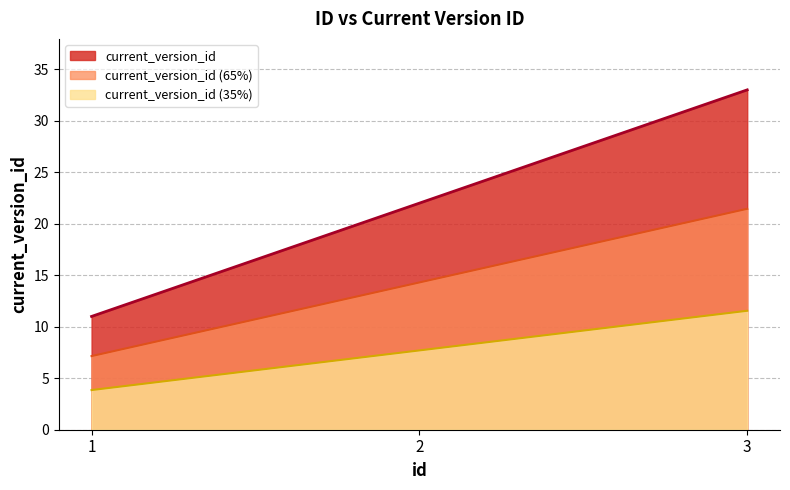

What is the average value?

22